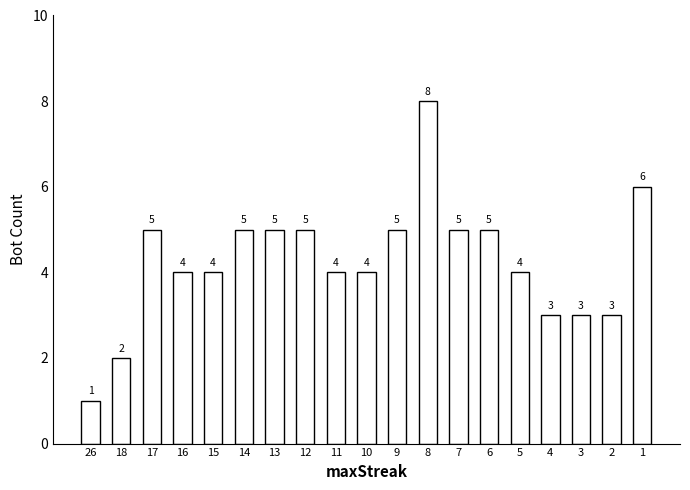

What is the difference between the values at 2 and 13?

2